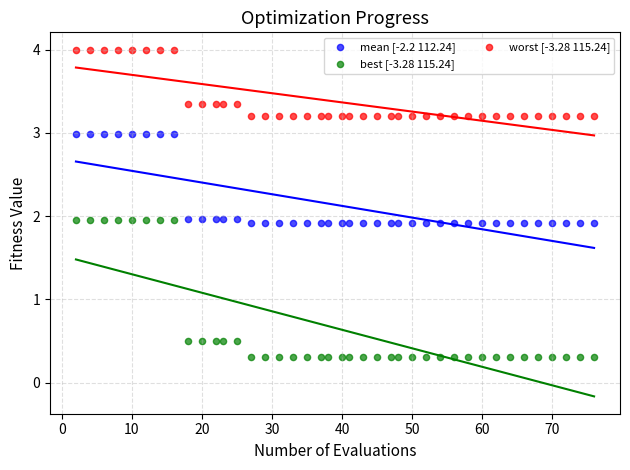

Across all data points, what is the range of X values (max minus min)?

74.0